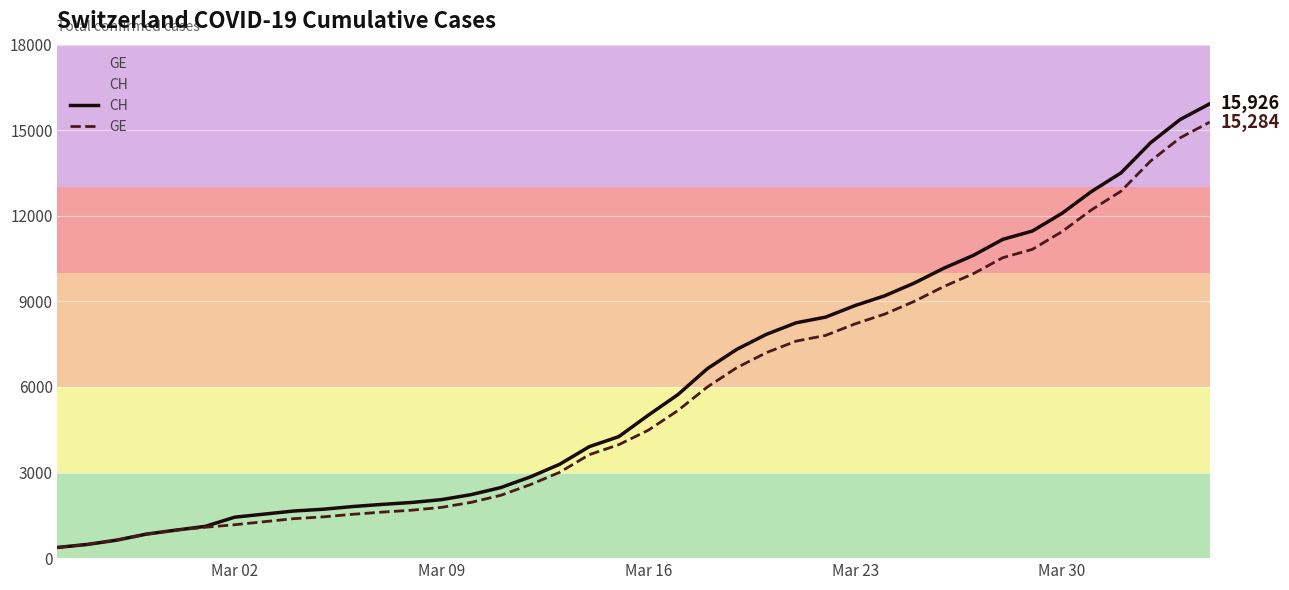

What are all the series names shown in the legend?

CH, GE